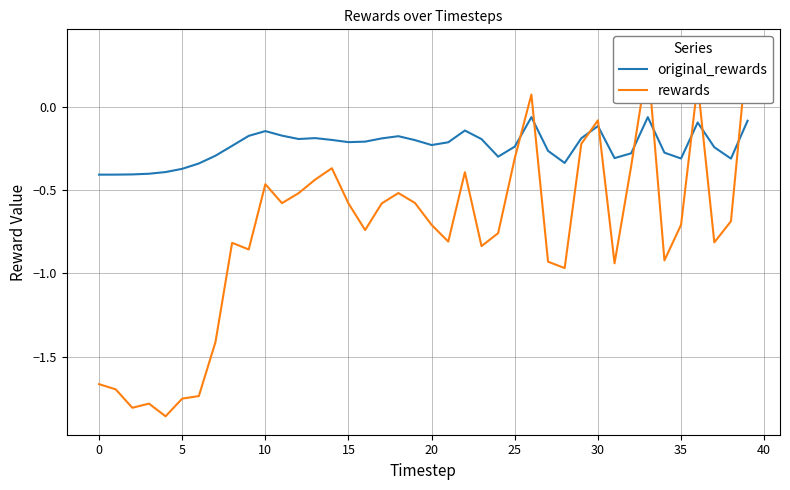

How many lines are shown in the chart?

2